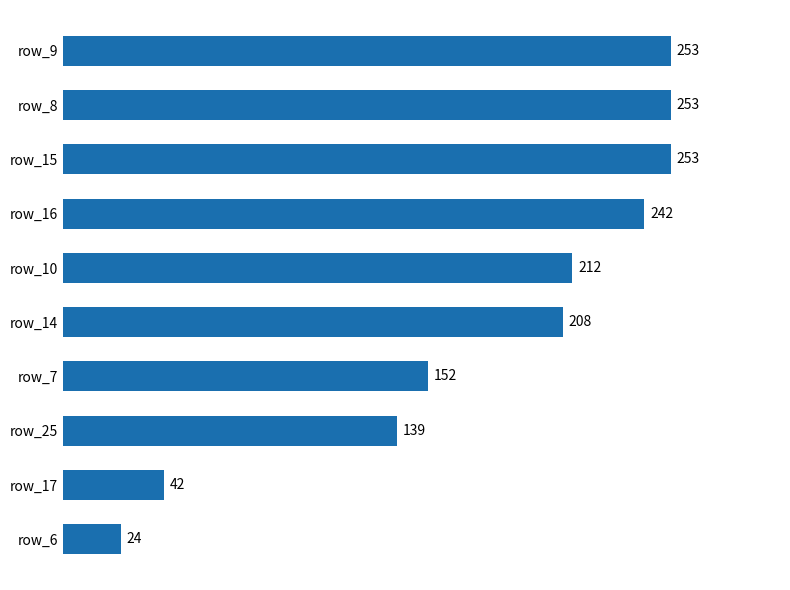

What is the sum of all values?

1778